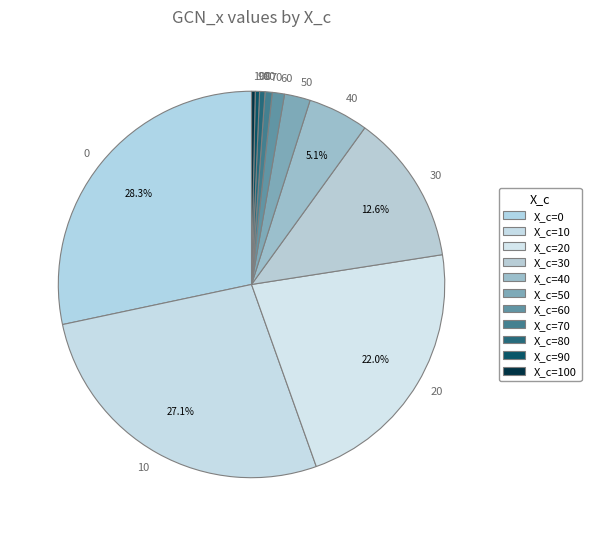

Is there a majority slice in this chart?

No